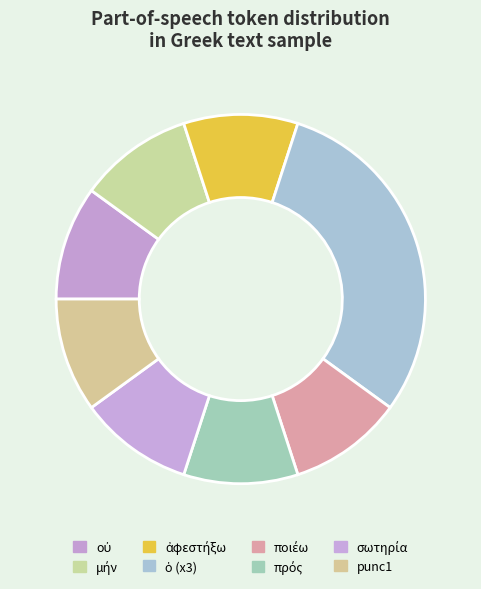

Does punc1 represent more than half of the total?

No